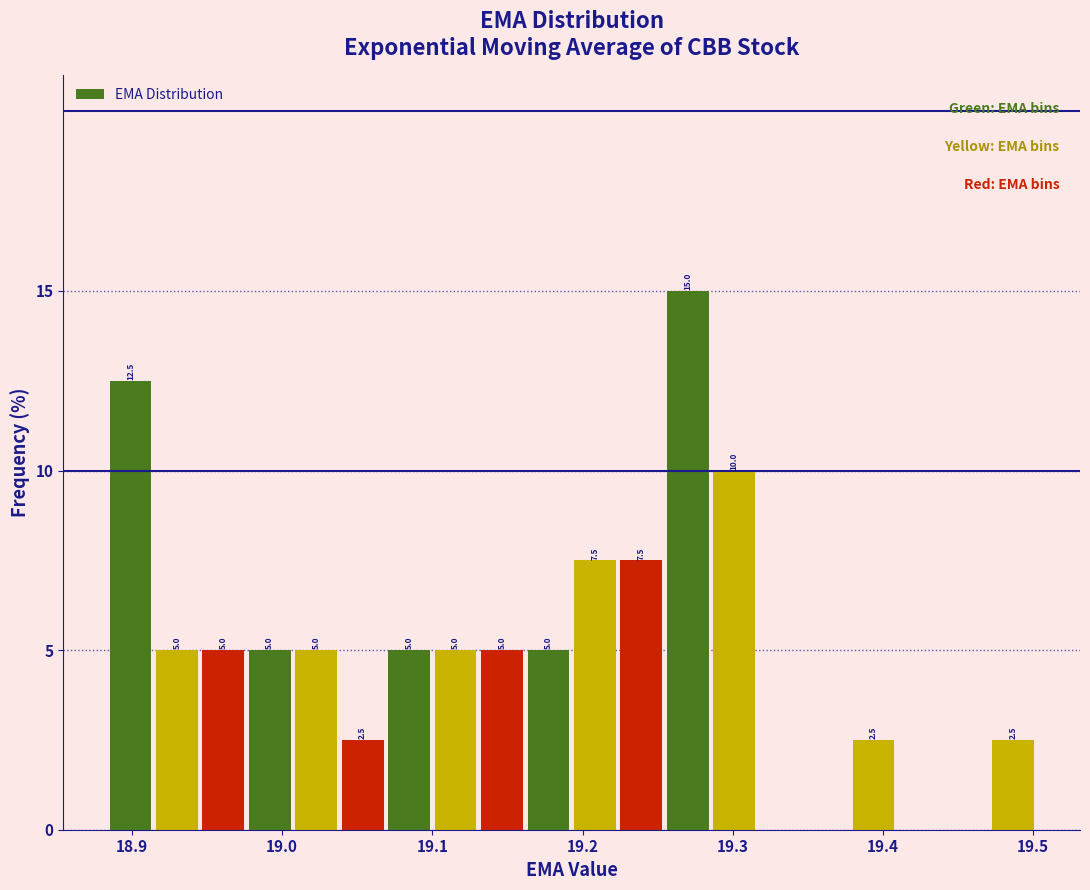

Around what value on the x-axis is the tallest bar? Give the approximate position of its centre, as read against the axis.

19.27